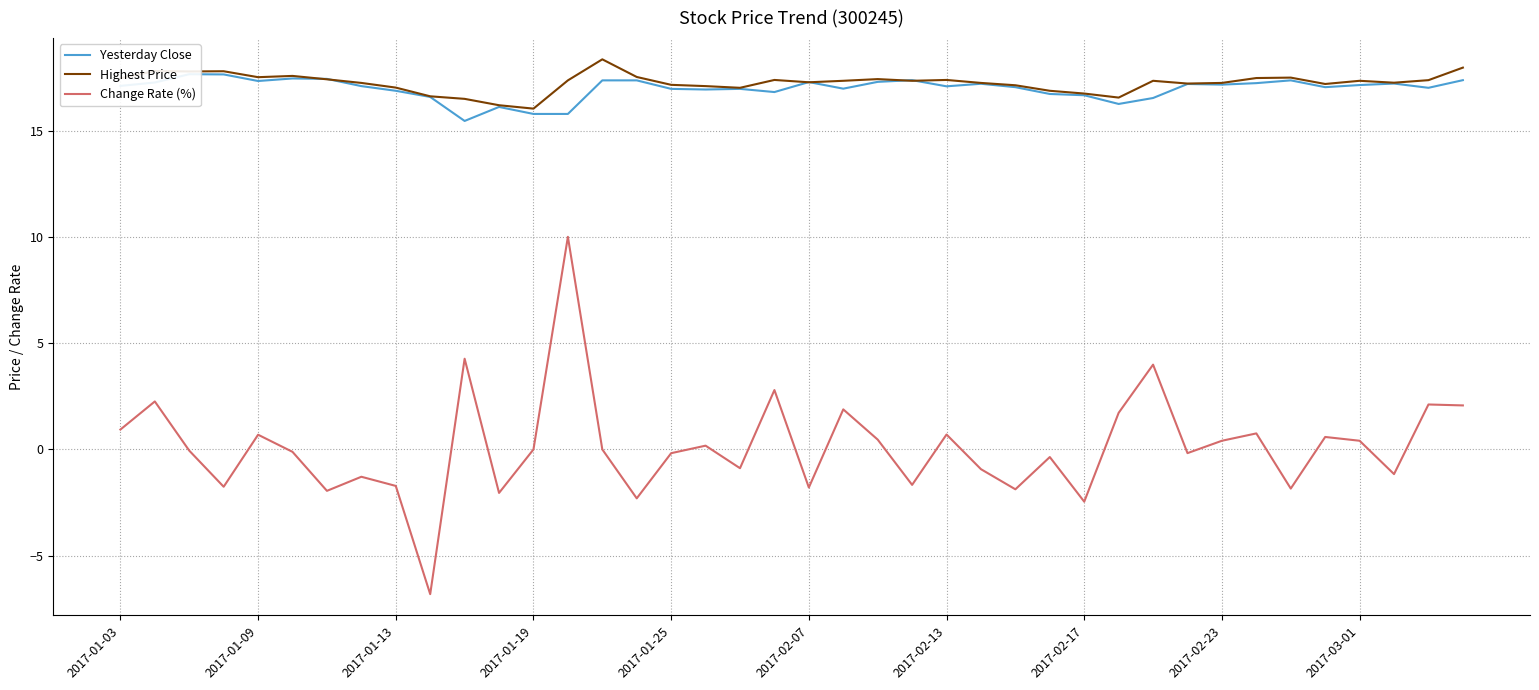

True or false: Change Rate (%) and Highest Price cross at least once.

False